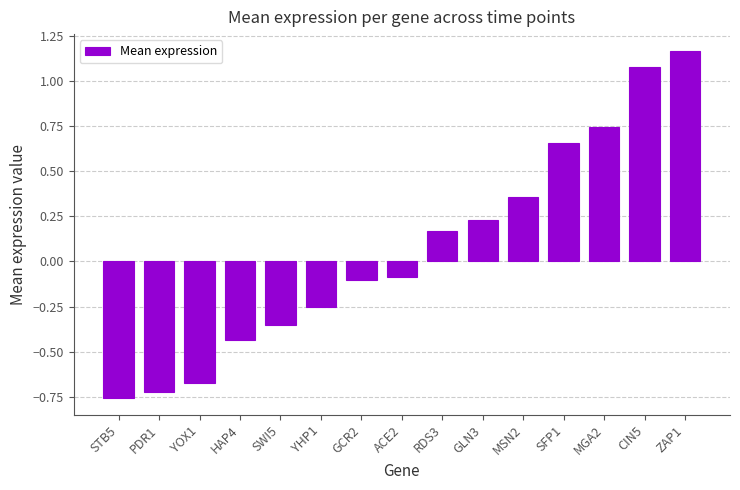

Where does the data first go above 0?

RDS3